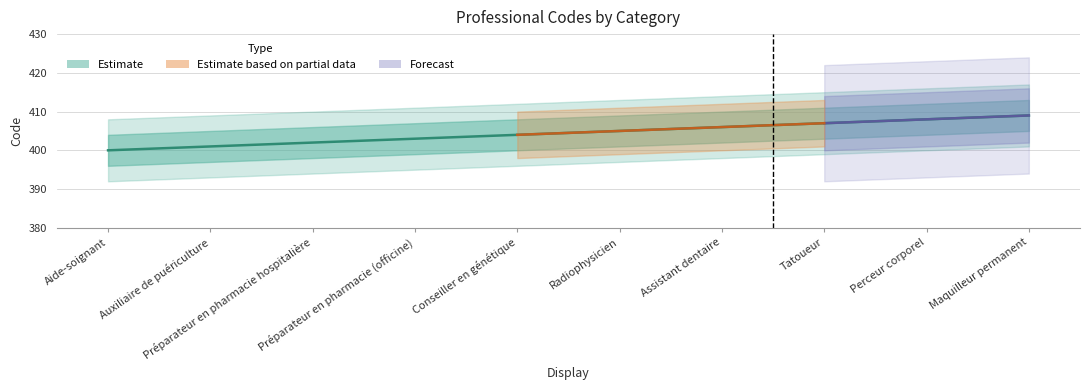

Rank the categories by value from highest to lowest.

Maquilleur permanent, Perceur corporel, Tatoueur, Assistant dentaire, Radiophysicien, Conseiller en génétique, Préparateur en pharmacie (officine), Préparateur en pharmacie hospitalière, Auxiliaire de puériculture, Aide-soignant